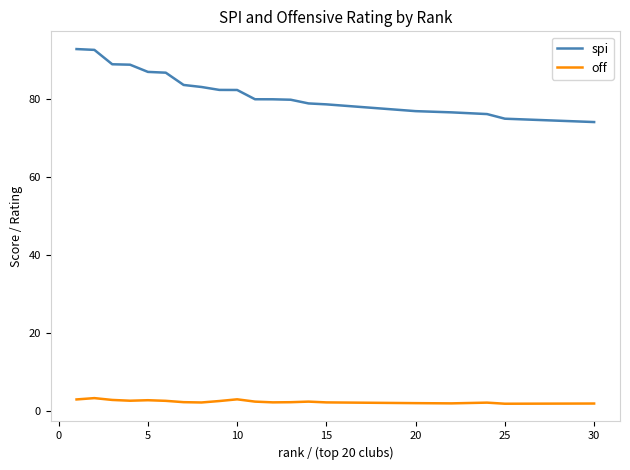

What is the maximum value shown in the chart?

92.9